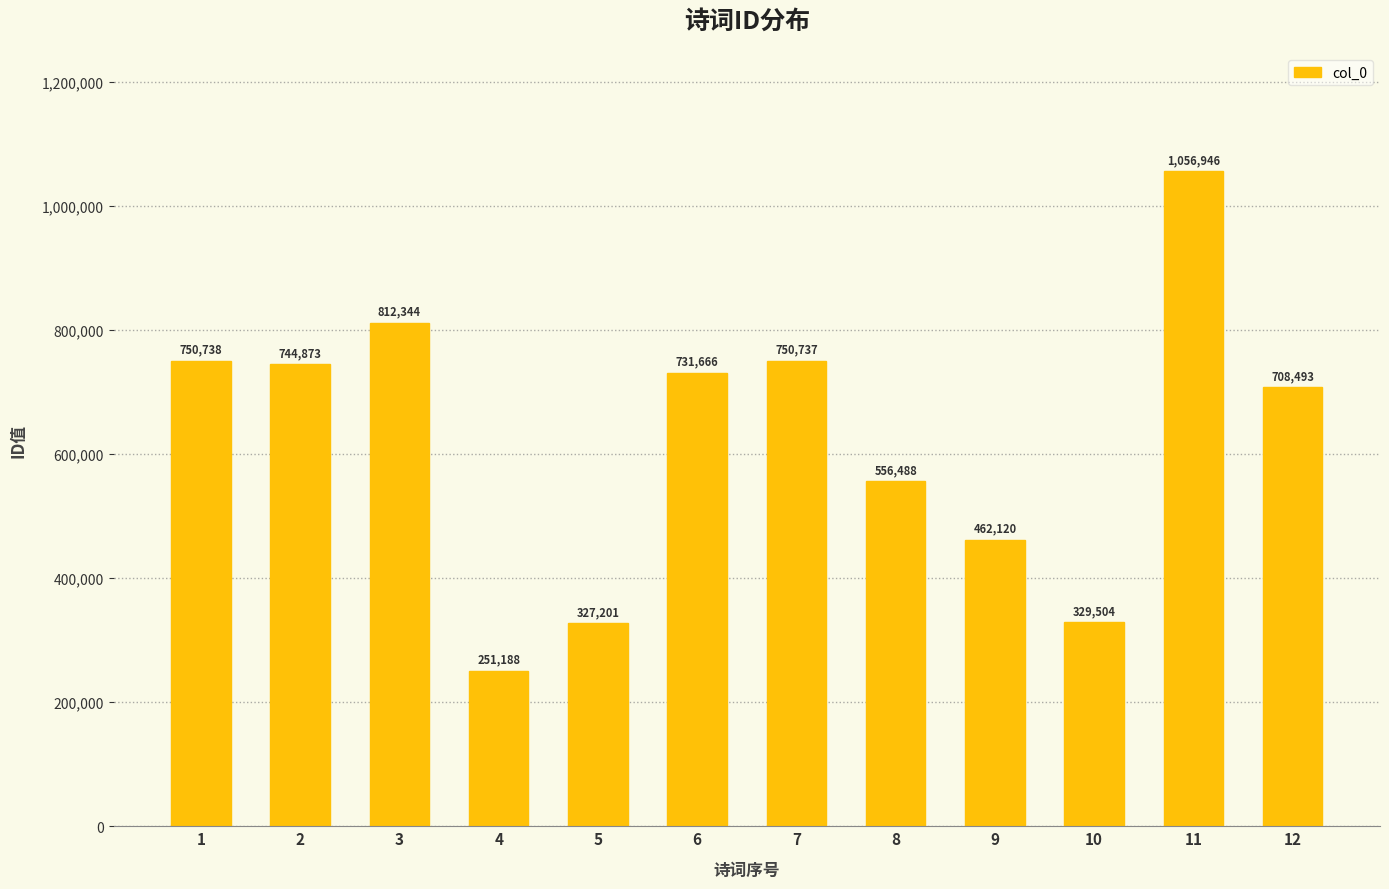

How many categories are shown in the chart?

12